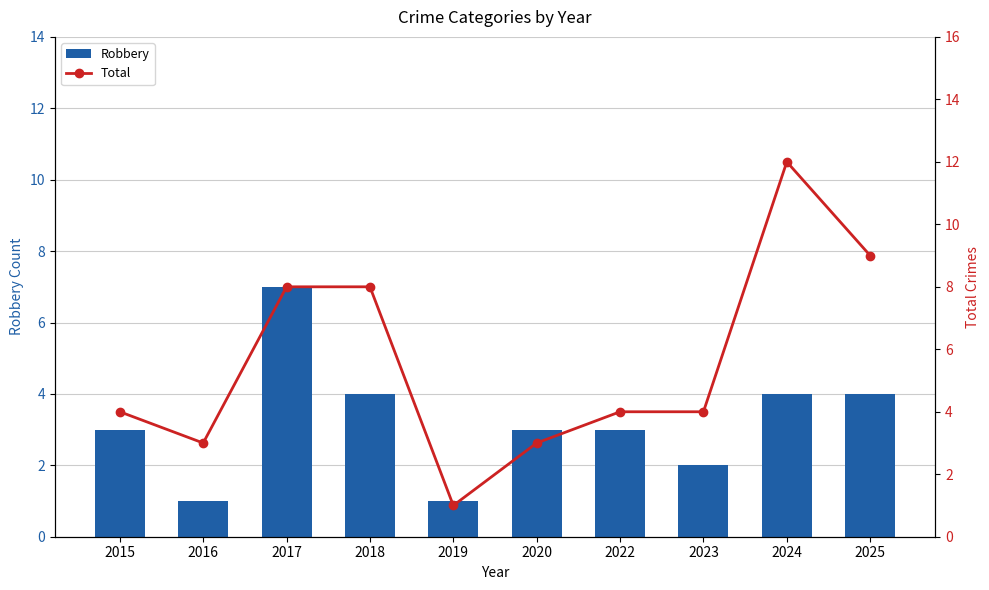

What is the sum of all Robbery values?

32